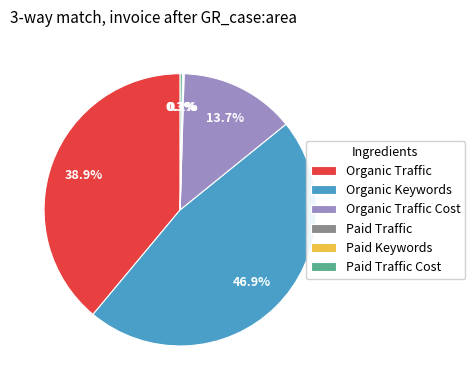

Is there any slice that represents more than half of the pie?

No